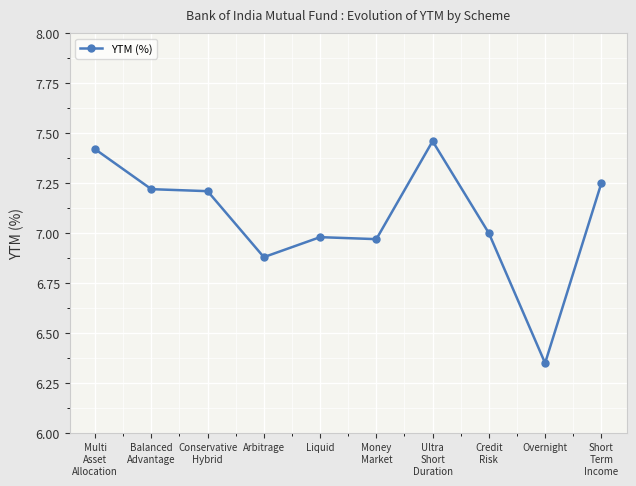

What is the label of the 7th point from the right?

Arbitrage